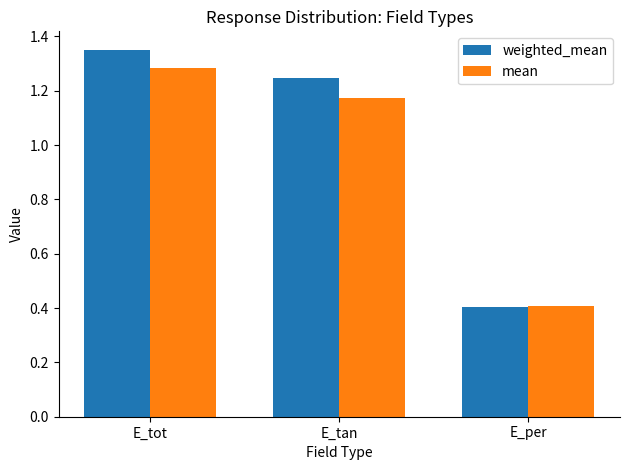

Where is mean nearest to the value 0?

E_per